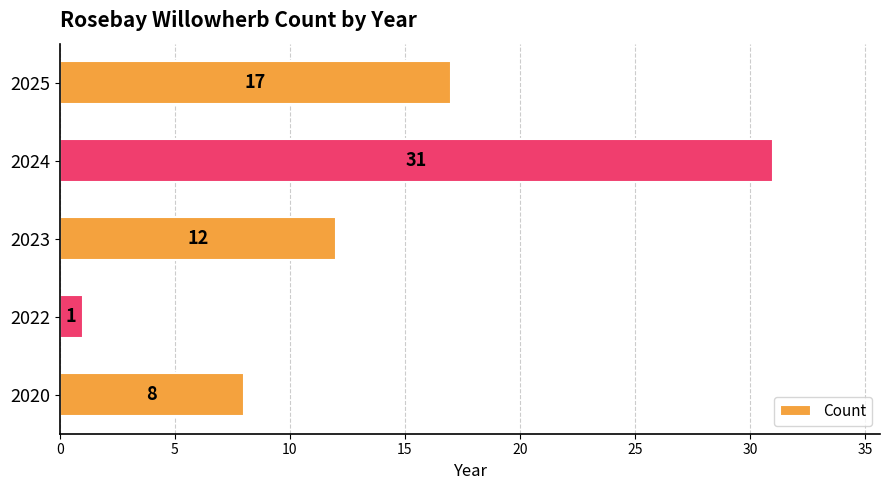

True or false: the data shows 1 at 2022.

True